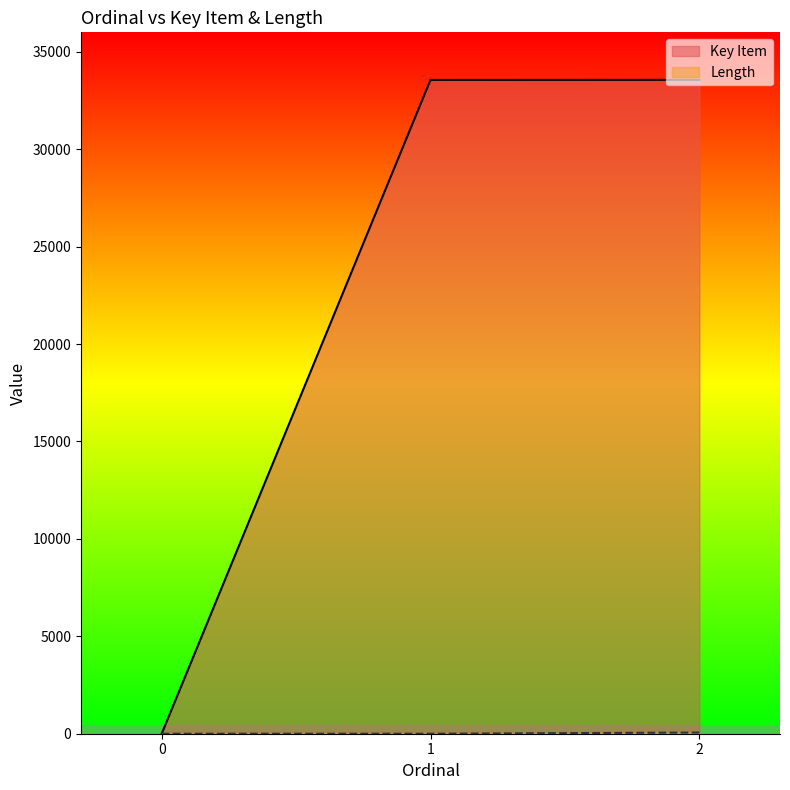

How many lines are shown in the chart?

2